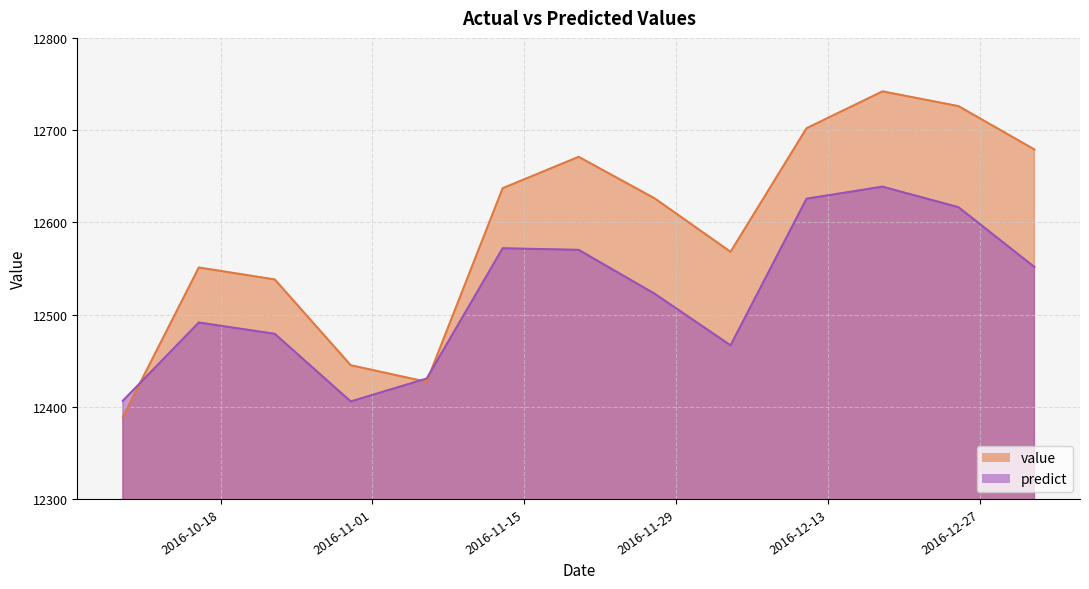

What is the label of the 8th point from the left?

2016-11-27